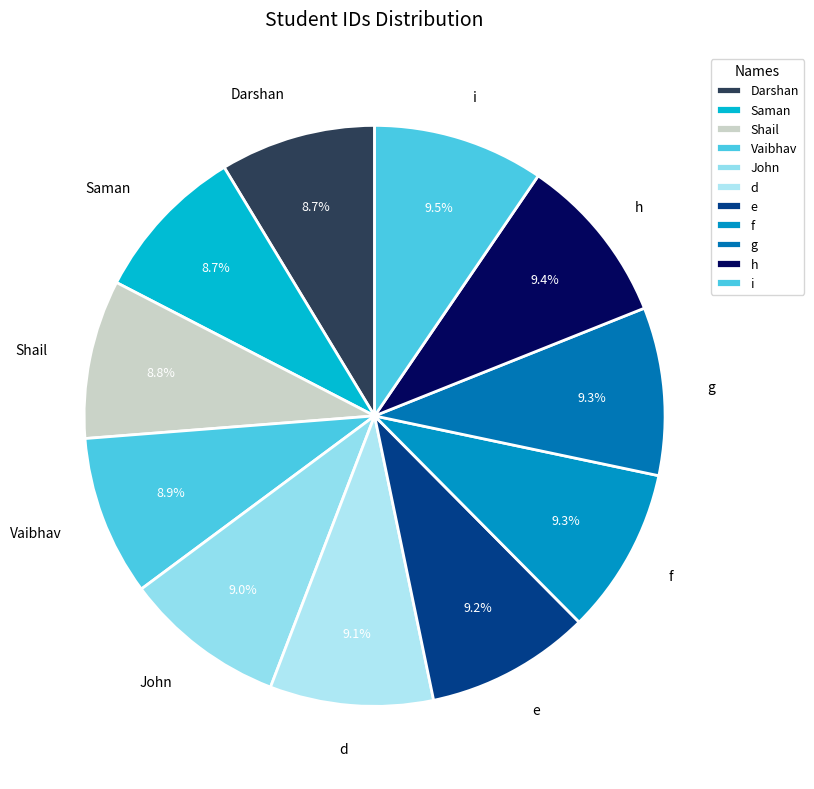

To the nearest percent, what portion does Saman represent?

9%